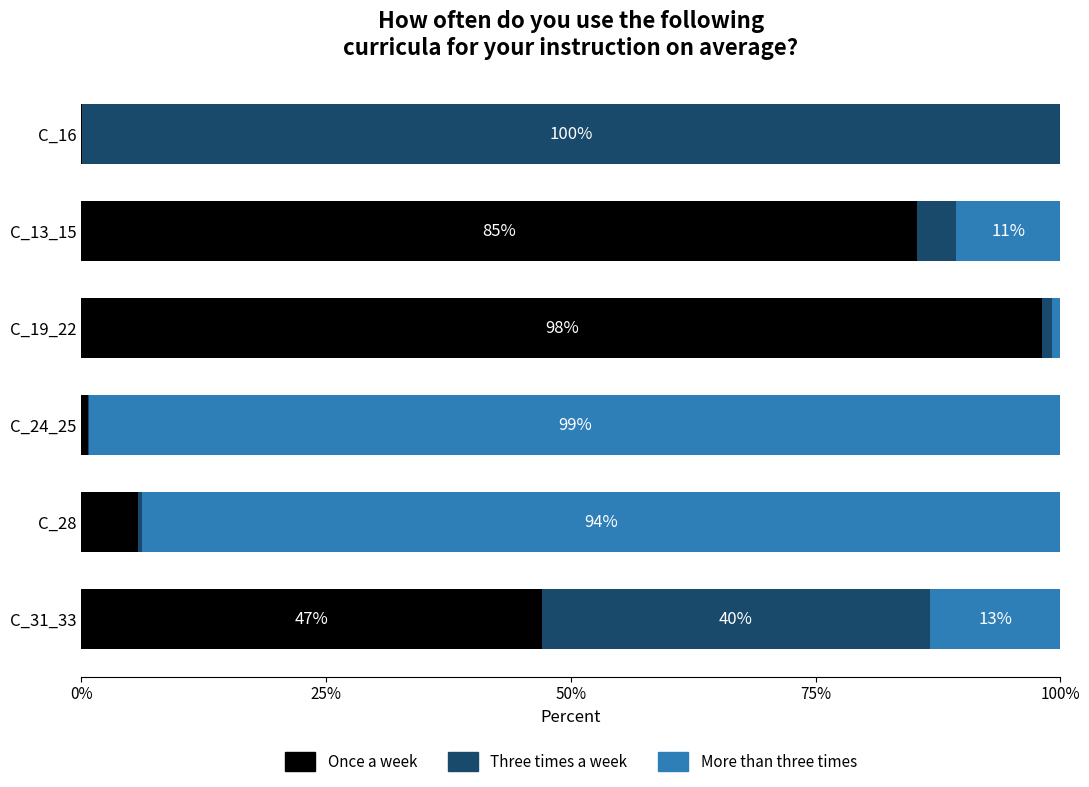

Read the Once a week value at C_13_15.

85.3